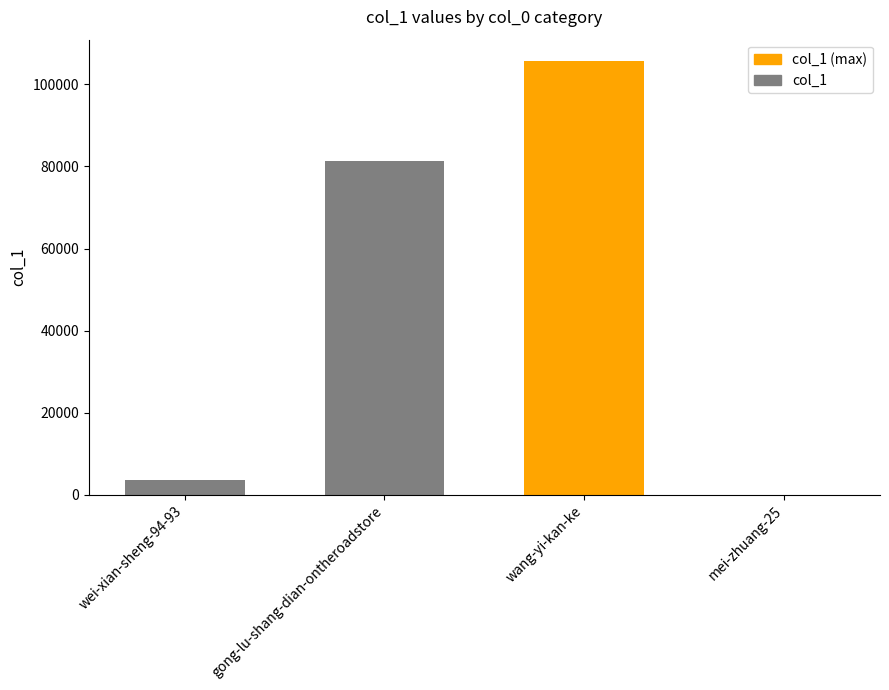

Count the number of categories in the chart.

4